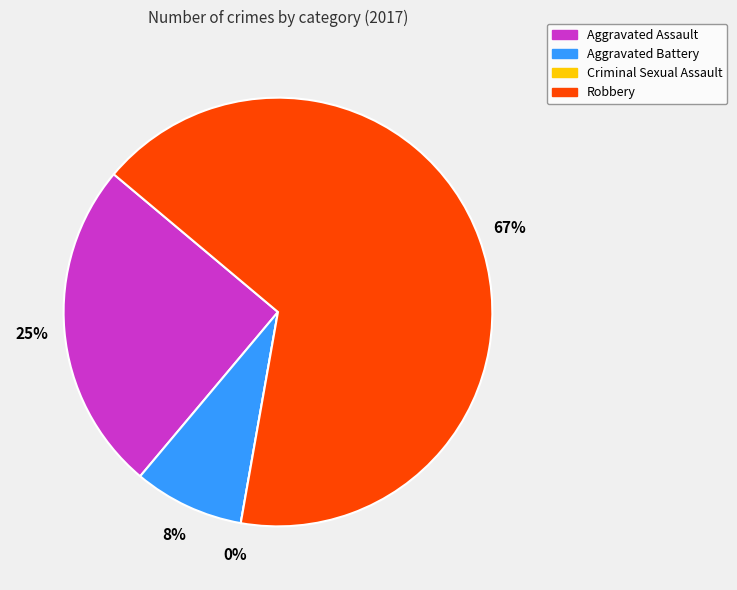

Does any single category account for the majority?

Yes